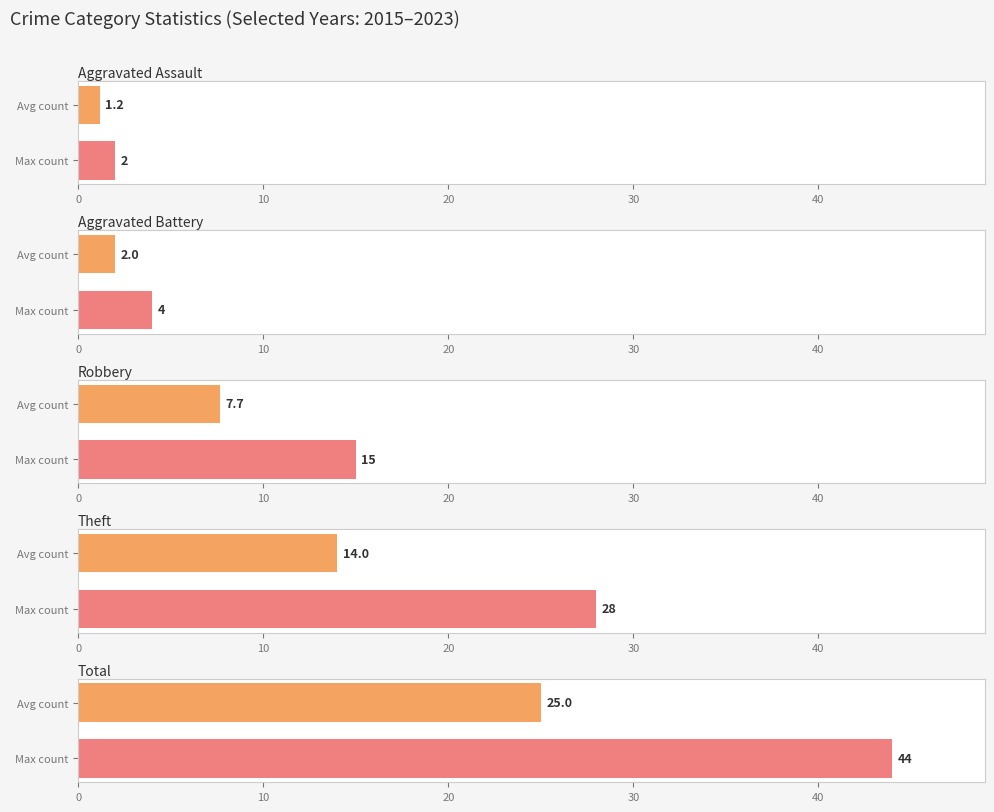

Which series has the widest spread of values?

Total